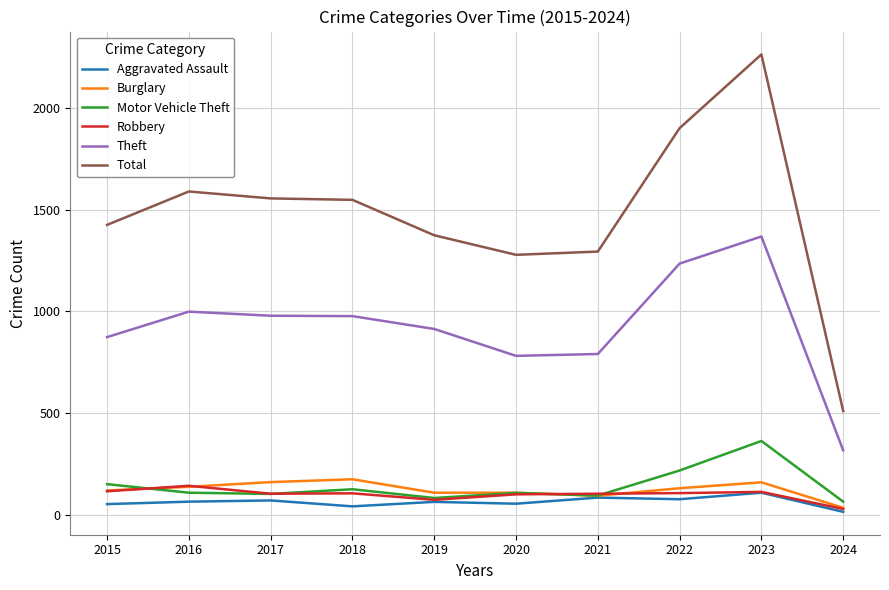

At which label does Theft first exceed 977?

2016